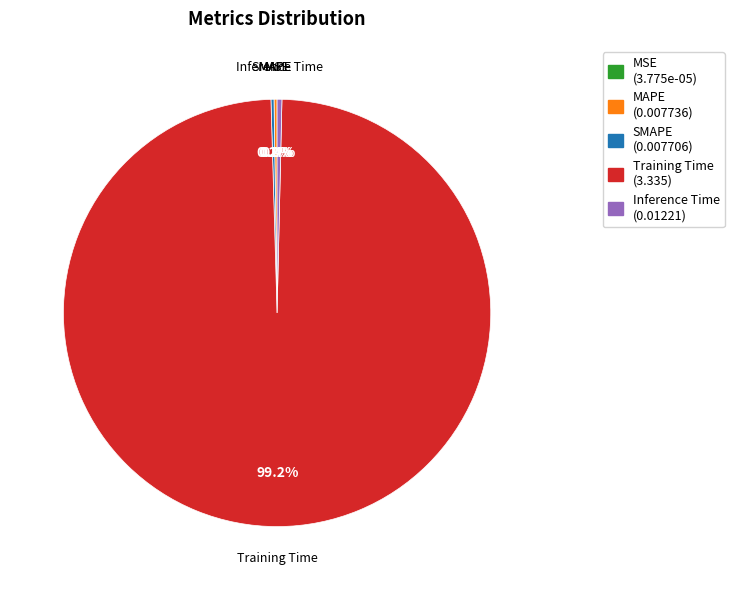

Is there a majority slice in this chart?

Yes